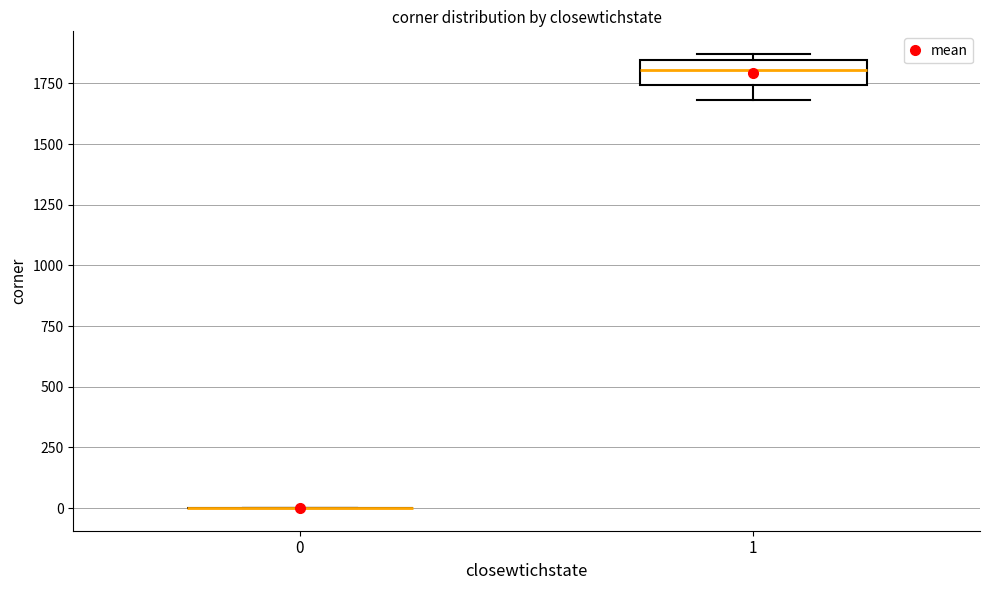

Reading left to right, read every box against the y-axis: the position of its median line, the range the box covers, and the ends of its whiskers. The values are not printed on the chart, so give them approximately, as read against the axis.

0: box collapsed to a line at 0, whiskers 0 to 0
1: median 1800, box 1750 to 1850, whiskers 1700 to 1850 (just above the box's upper edge)